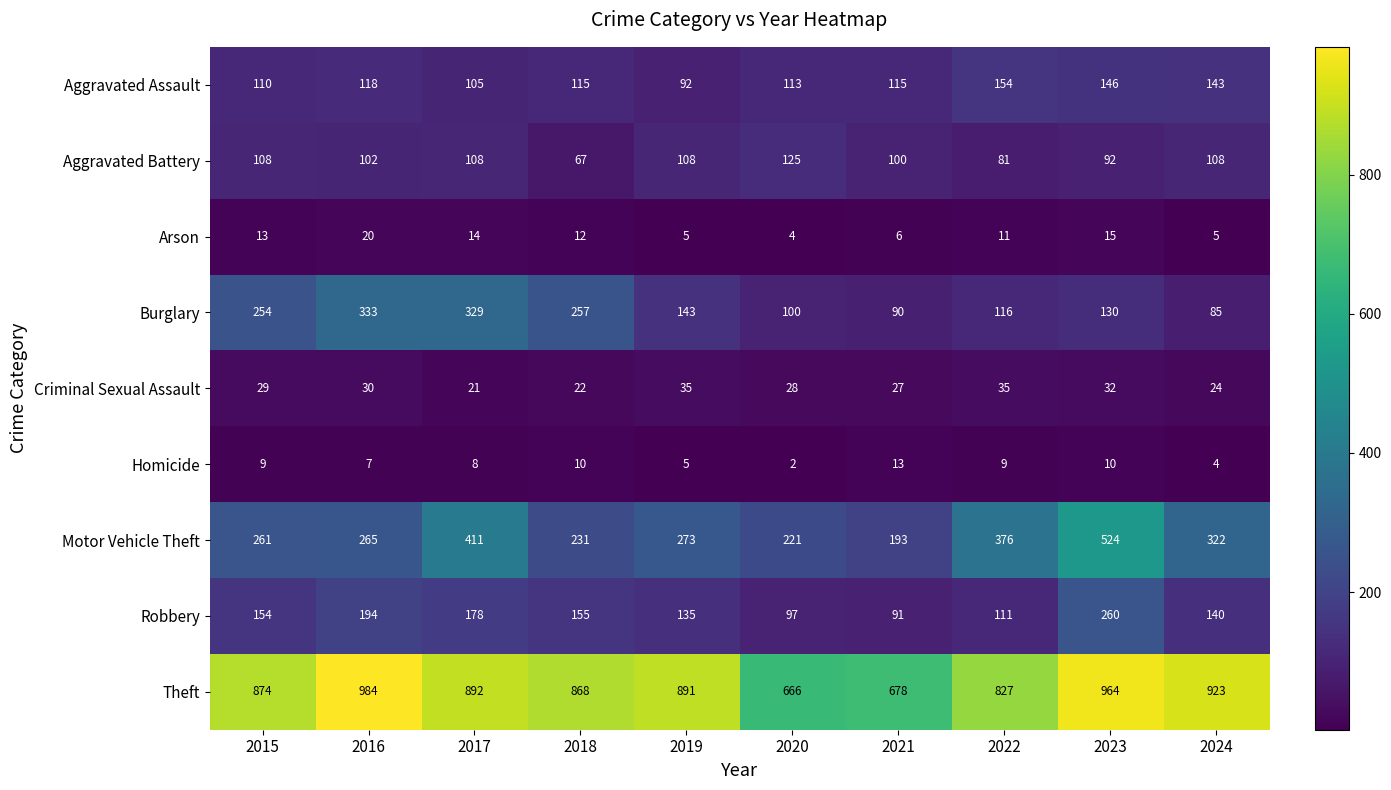

What is the sum of the Criminal Sexual Assault values at 2017 and 2019?

56